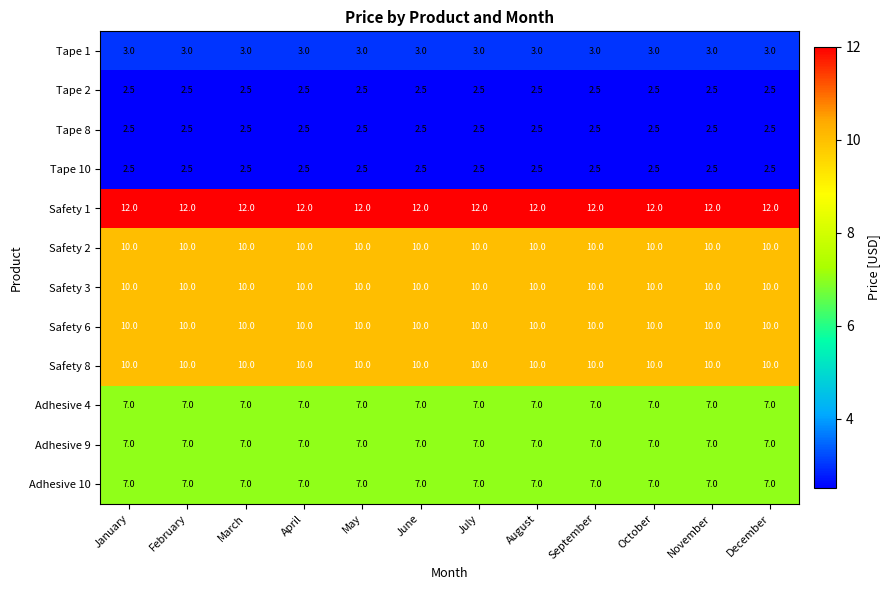

What is the minimum value for Safety 6?

10.0